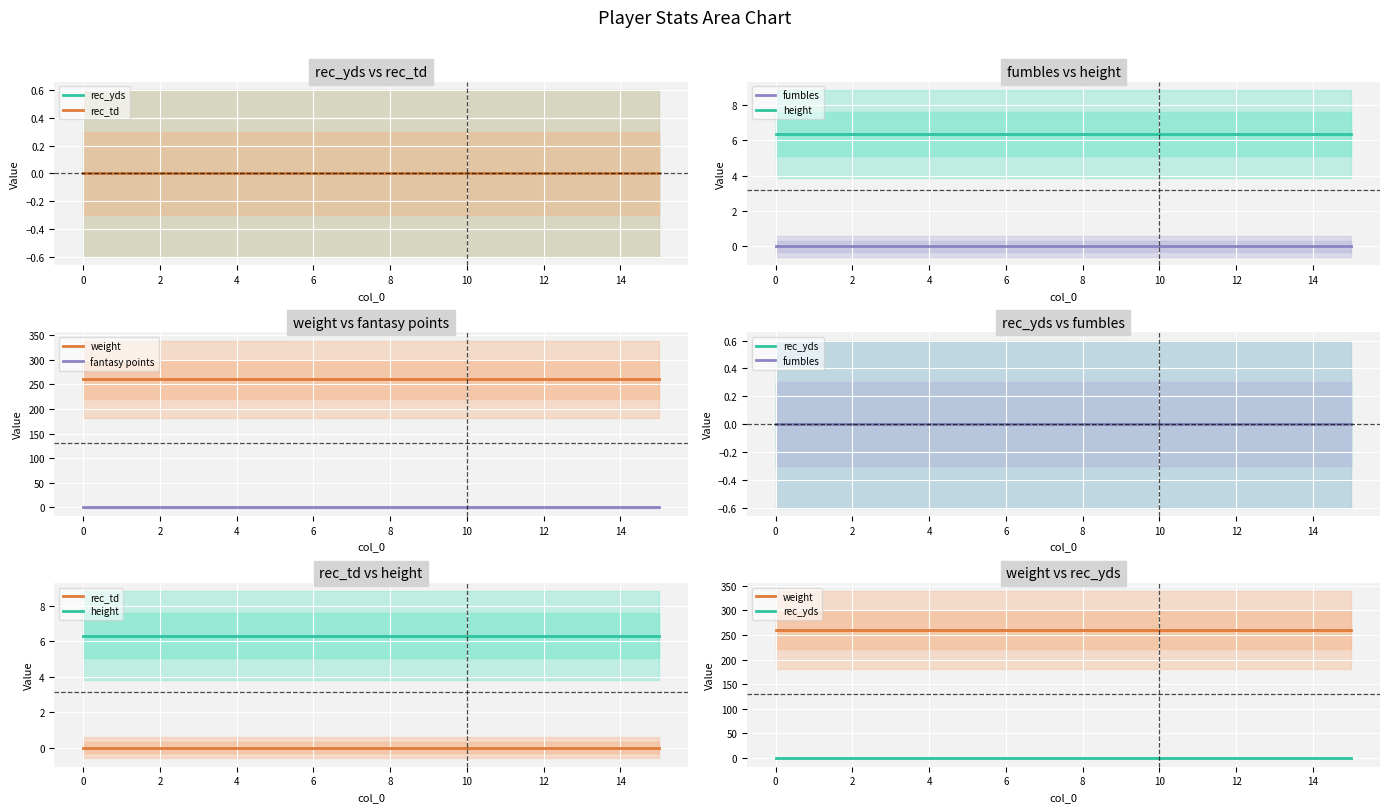

List the series in order of their peak value, highest first.

weight, height, rec_yds, rec_td, fumbles, fantasy points